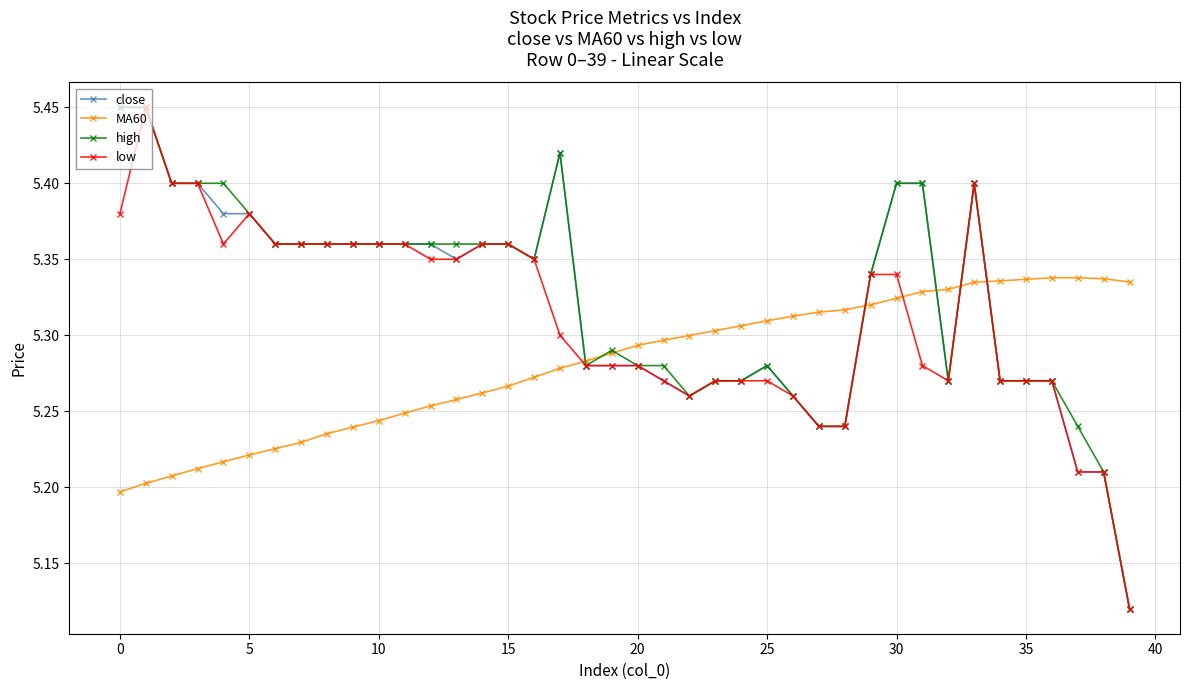

At how many categories does at least one series exceed 5?

40